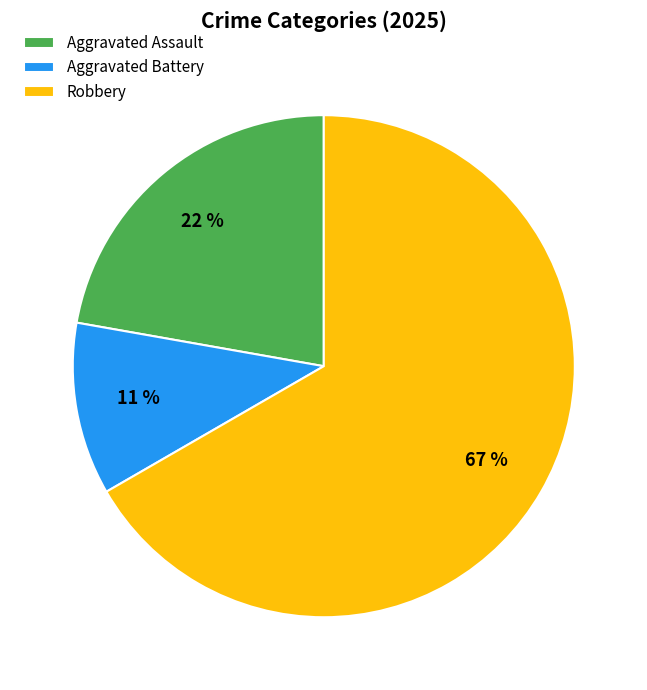

Between Robbery and Aggravated Battery, which is larger?

Robbery